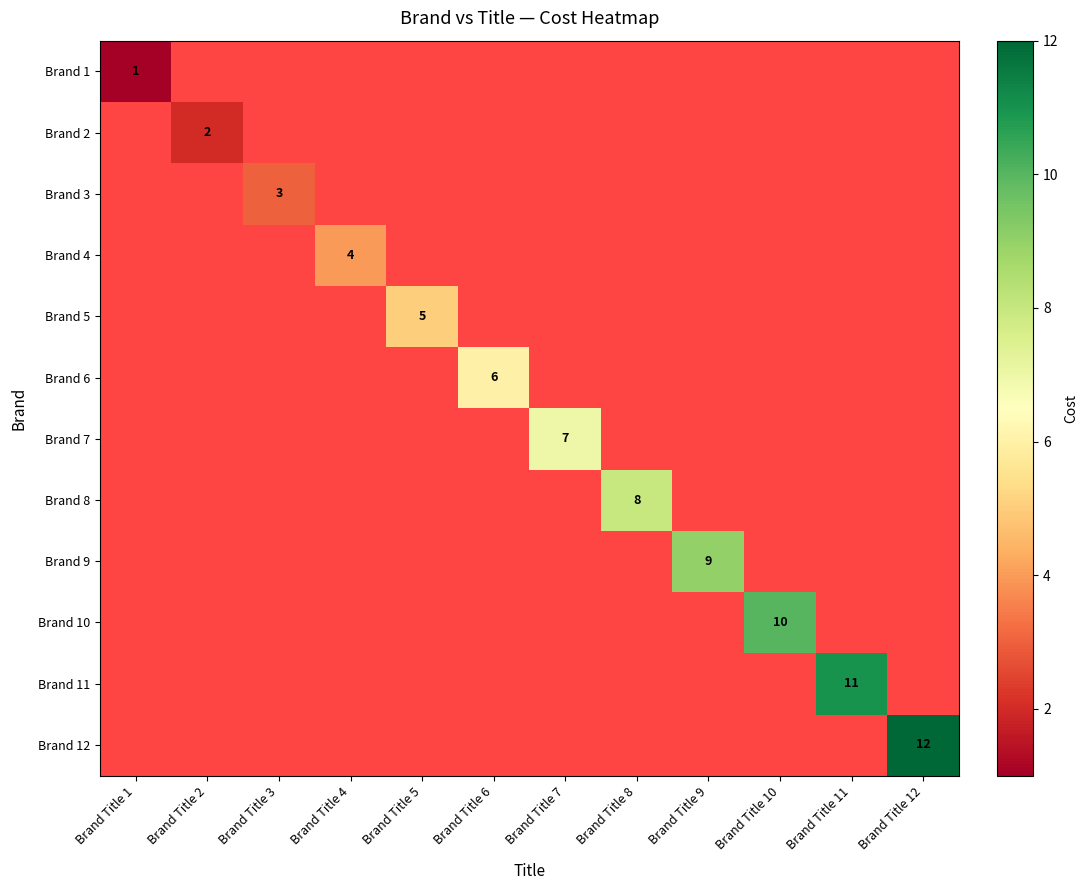

Is the value of Brand 6 at Brand Title 6 greater than the value of Brand 10 at Brand Title 10?

No